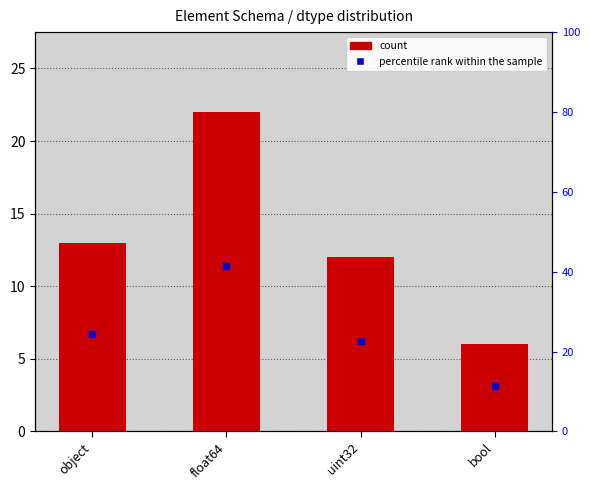

What is the difference between the maximum and second lowest values?

10